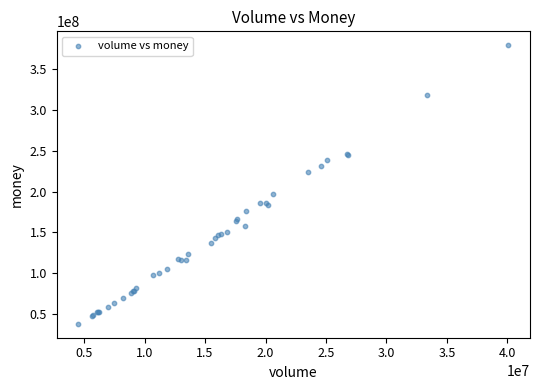

What Y value in the scatter plot is closest to 208683736?

197184406